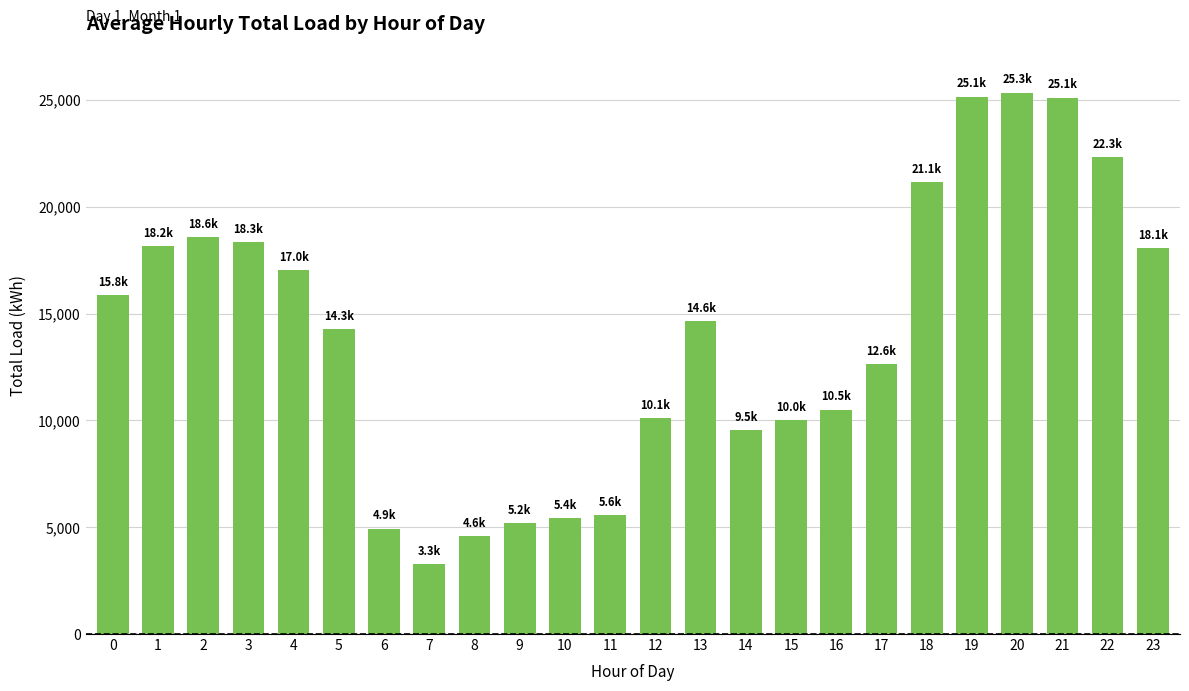

The value at 3 is 18343.8. True or false?

True